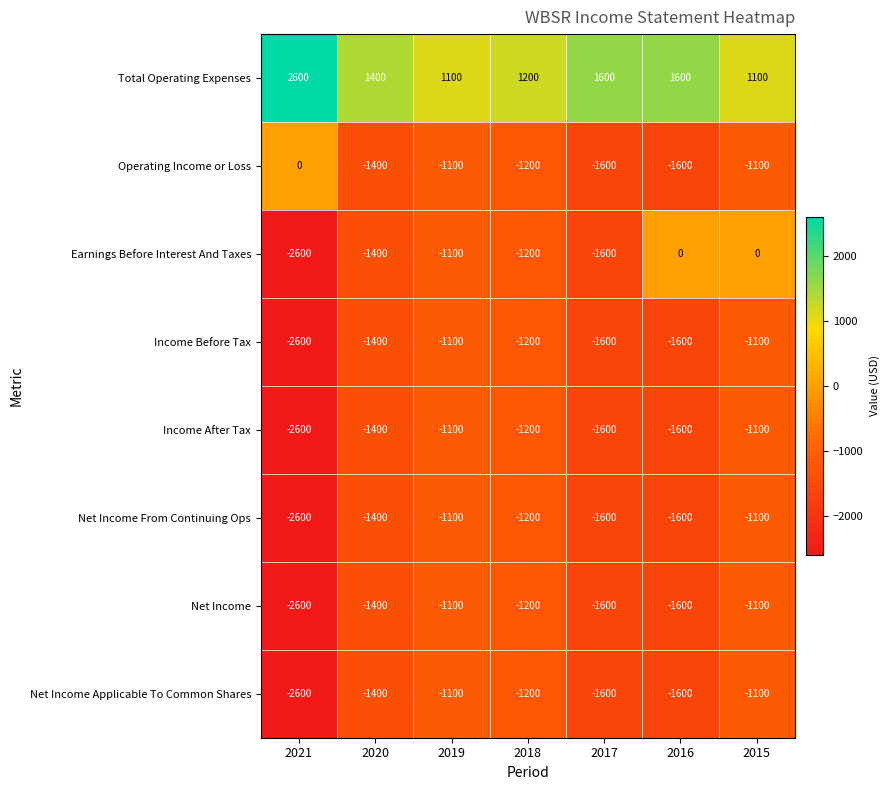

Which label corresponds to the smallest value in the chart?

2021